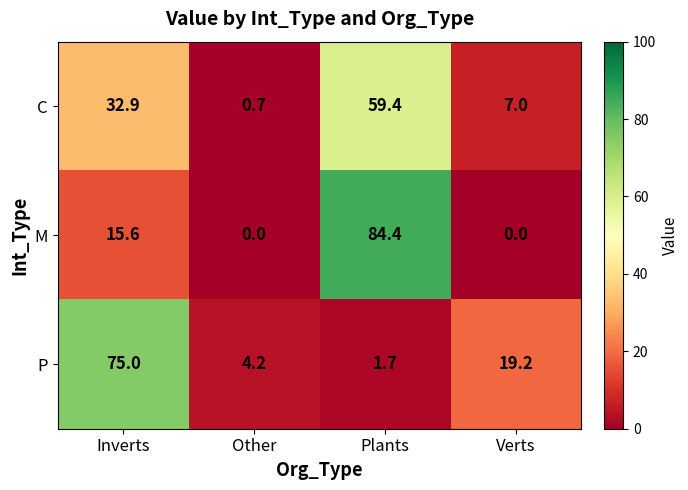

Reading right to left, transcribe all the data shown in this chart.

C: Verts=7.0	Plants=59.4	Other=0.7	Inverts=32.9
M: Verts=0.0	Plants=84.4	Other=0.0	Inverts=15.6
P: Verts=19.2	Plants=1.7	Other=4.2	Inverts=75.0